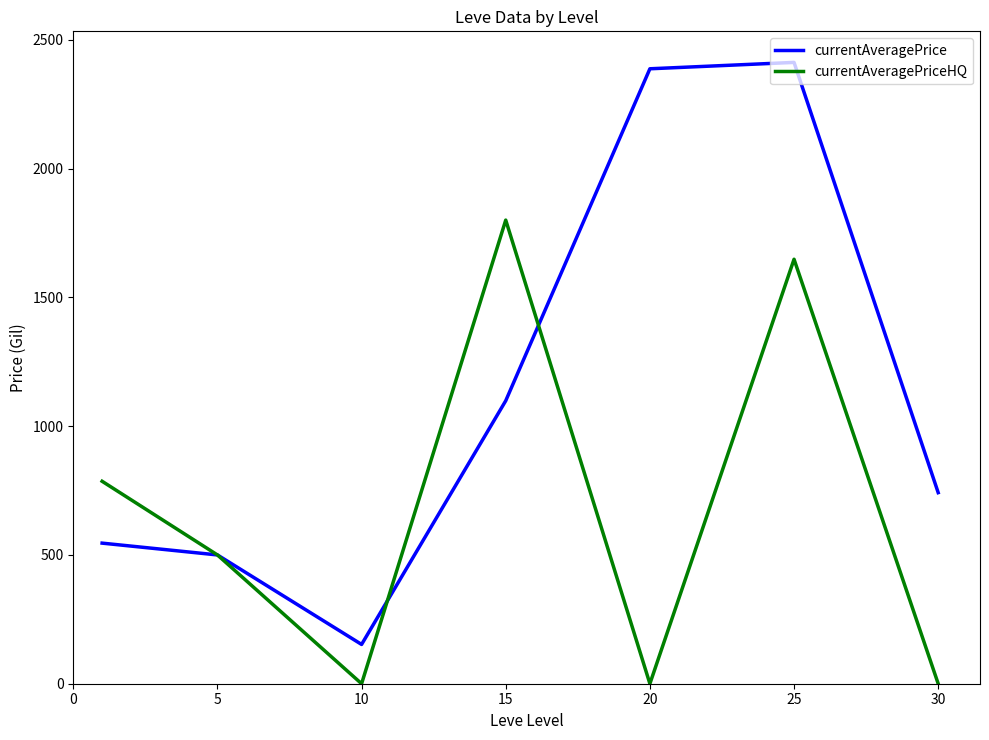

What is the maximum value shown in the chart?

2412.3